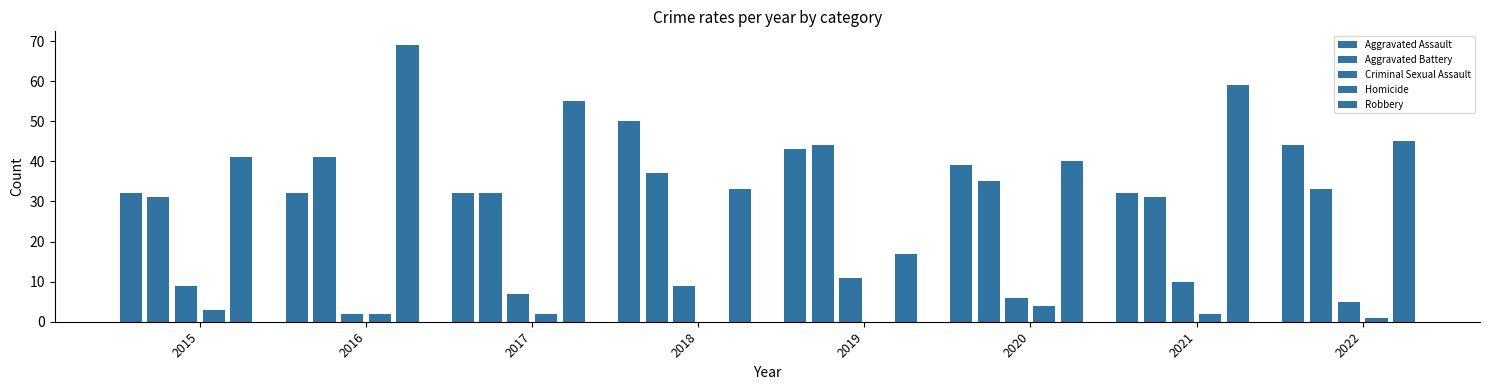

What is the difference between the Aggravated Battery values at 2022 and 2016?

8